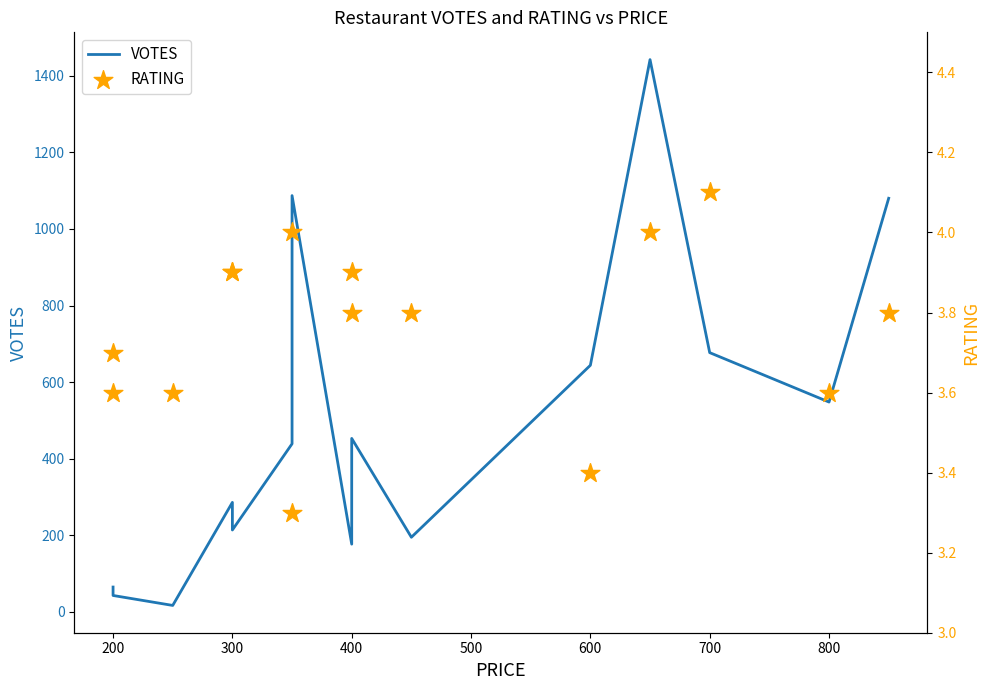

What is the total value across all series at 200?

46.6